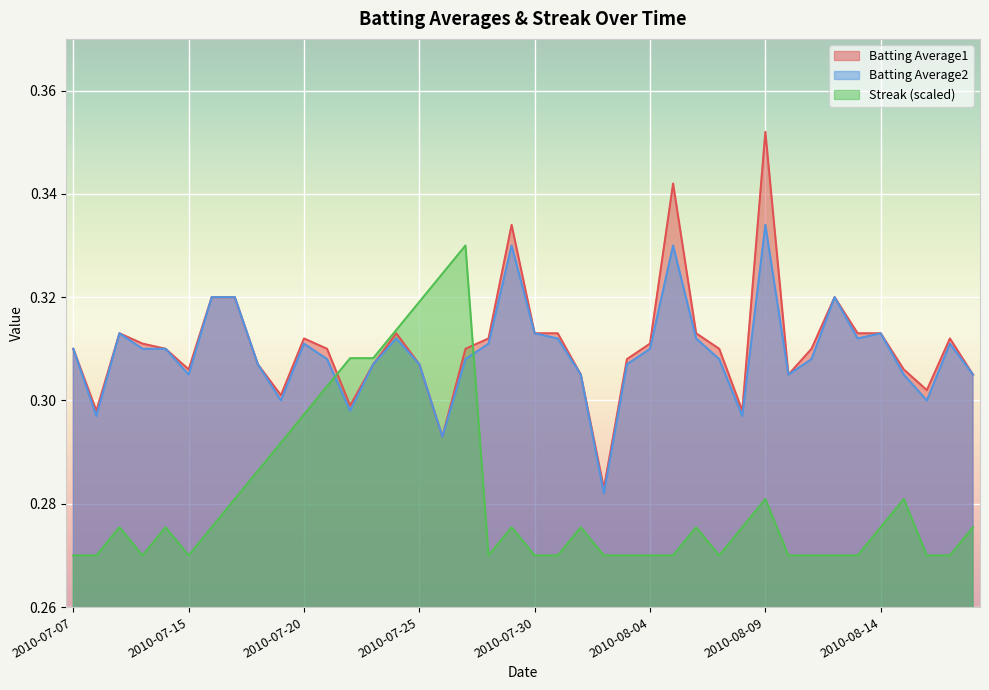

True or false: Batting Average2 has a value of 0.3 at 2010-07-10.

True